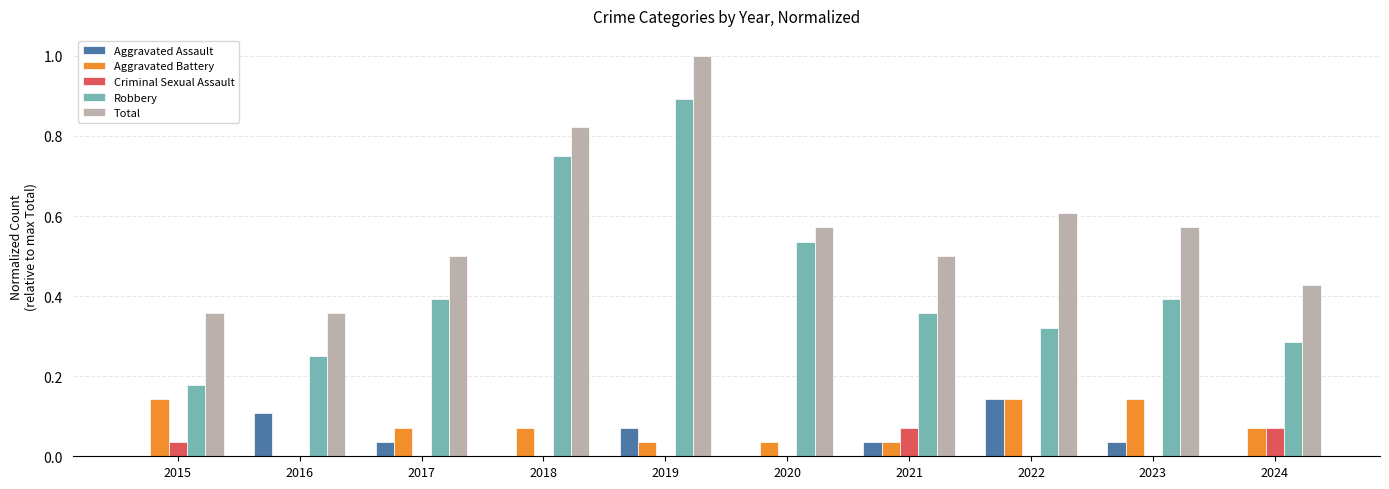

Which series changed the most between 2018 and 2023?

Robbery